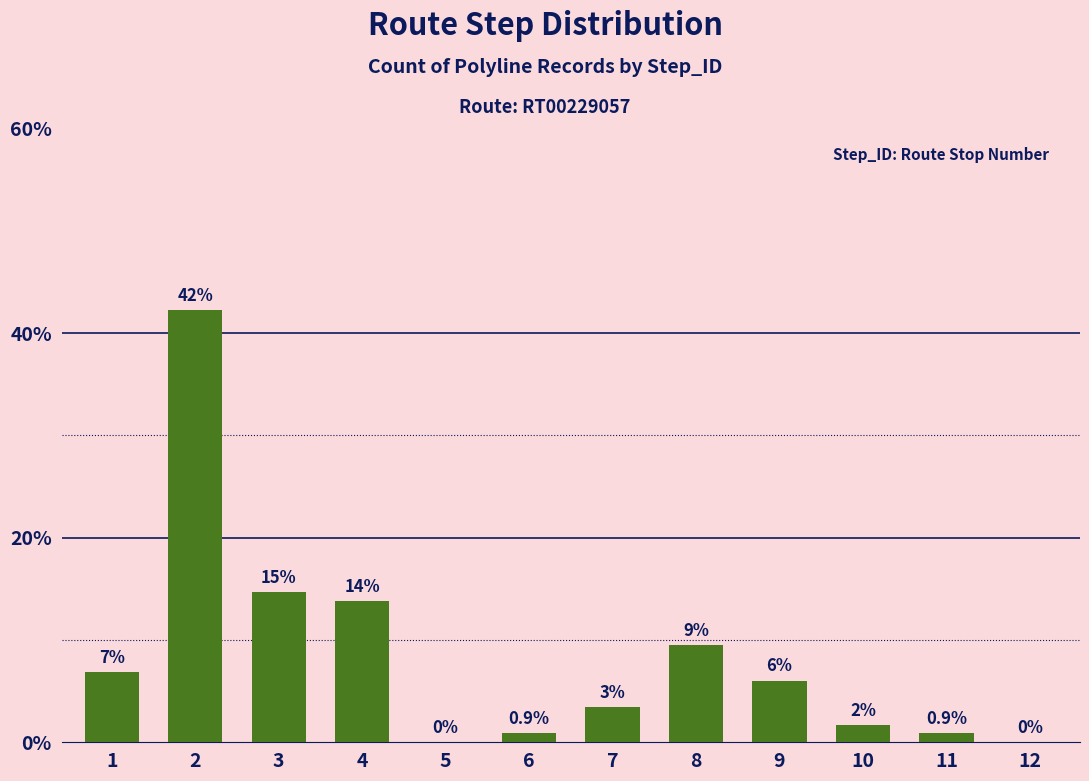

List the labels in order of value, smallest first.

5, 12, 6, 11, 10, 7, 9, 1, 8, 4, 3, 2